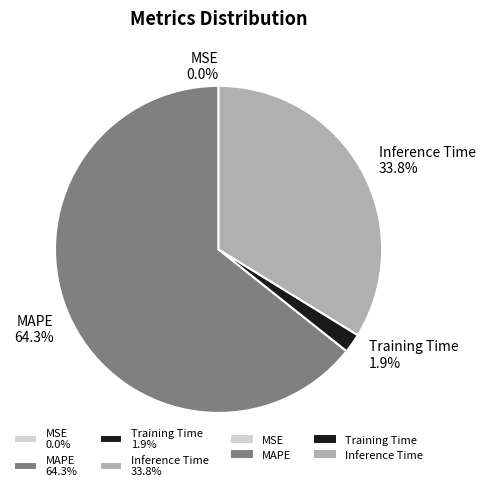

Is the sum of MAPE 64.3% and Inference Time 33.8% greater than half?

Yes